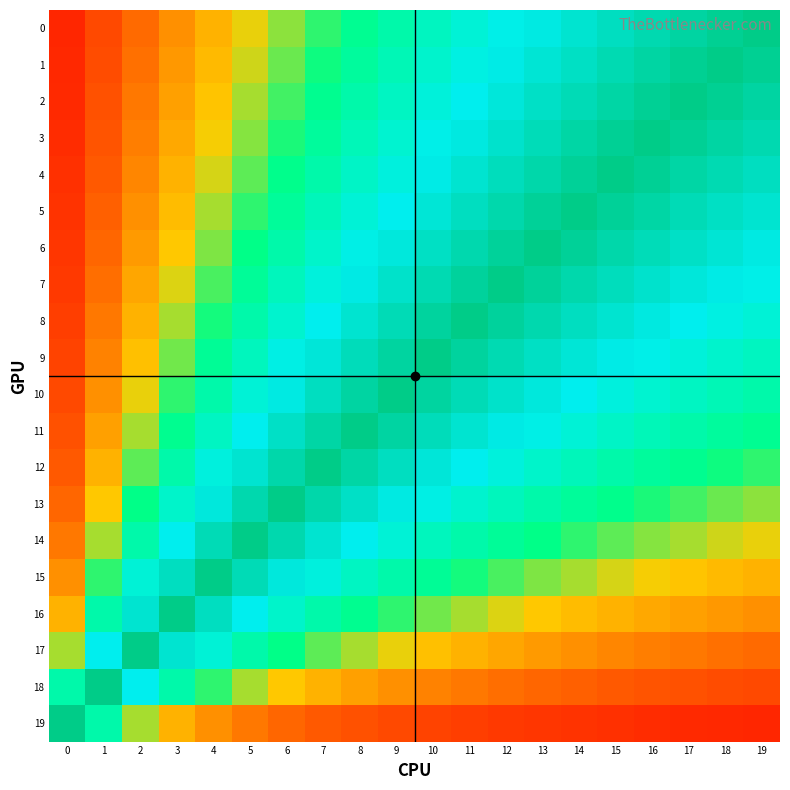

Reading right to left, what are all the values shown in this chart?

row_0: 19=1.0	18=1.0	17=0.9	16=0.9	15=0.9	14=0.9	13=0.8	12=0.8	11=0.8	10=0.7	9=0.7	8=0.6	7=0.6	6=0.5	5=0.5	4=0.4	3=0.3	2=0.3	1=0.2	0=0.1
row_1: 19=1.0	18=1.0	17=1.0	16=0.9	15=0.9	14=0.9	13=0.8	12=0.8	11=0.8	10=0.7	9=0.7	8=0.6	7=0.6	6=0.5	5=0.5	4=0.4	3=0.3	2=0.3	1=0.2	0=0.1
row_2: 19=0.9	18=1.0	17=1.0	16=1.0	15=0.9	14=0.9	13=0.9	12=0.8	11=0.8	10=0.8	9=0.7	8=0.7	7=0.6	6=0.6	5=0.5	4=0.4	3=0.4	2=0.3	1=0.2	0=0.1
row_3: 19=0.9	18=0.9	17=1.0	16=1.0	15=1.0	14=0.9	13=0.9	12=0.9	11=0.8	10=0.8	9=0.7	8=0.7	7=0.6	6=0.6	5=0.5	4=0.5	3=0.4	2=0.3	1=0.2	0=0.1
row_4: 19=0.9	18=0.9	17=0.9	16=1.0	15=1.0	14=1.0	13=0.9	12=0.9	11=0.9	10=0.8	9=0.8	8=0.7	7=0.7	6=0.6	5=0.5	4=0.5	3=0.4	2=0.3	1=0.2	0=0.1
row_5: 19=0.9	18=0.9	17=0.9	16=0.9	15=1.0	14=1.0	13=1.0	12=0.9	11=0.9	10=0.8	9=0.8	8=0.8	7=0.7	6=0.6	5=0.6	4=0.5	3=0.4	2=0.3	1=0.2	0=0.1
row_6: 19=0.8	18=0.8	17=0.9	16=0.9	15=0.9	14=1.0	13=1.0	12=1.0	11=0.9	10=0.9	9=0.8	8=0.8	7=0.7	6=0.7	5=0.6	4=0.5	3=0.4	2=0.4	1=0.2	0=0.1
row_7: 19=0.8	18=0.8	17=0.8	16=0.9	15=0.9	14=0.9	13=1.0	12=1.0	11=1.0	10=0.9	9=0.9	8=0.8	7=0.8	6=0.7	5=0.6	4=0.6	3=0.5	2=0.4	1=0.3	0=0.1
row_8: 19=0.8	18=0.8	17=0.8	16=0.8	15=0.9	14=0.9	13=0.9	12=1.0	11=1.0	10=1.0	9=0.9	8=0.9	7=0.8	6=0.7	5=0.7	4=0.6	3=0.5	2=0.4	1=0.3	0=0.2
row_9: 19=0.7	18=0.7	17=0.8	16=0.8	15=0.8	14=0.8	13=0.9	12=0.9	11=1.0	10=1.0	9=1.0	8=0.9	7=0.8	6=0.8	5=0.7	4=0.6	3=0.5	2=0.4	1=0.3	0=0.2
row_10: 19=0.7	18=0.7	17=0.7	16=0.7	15=0.8	14=0.8	13=0.8	12=0.9	11=0.9	10=1.0	9=1.0	8=0.9	7=0.9	6=0.8	5=0.8	4=0.7	3=0.6	2=0.5	1=0.3	0=0.2
row_11: 19=0.6	18=0.6	17=0.7	16=0.7	15=0.7	14=0.8	13=0.8	12=0.8	11=0.9	10=0.9	9=0.9	8=1.0	7=0.9	6=0.9	5=0.8	4=0.7	3=0.6	2=0.5	1=0.4	0=0.2
row_12: 19=0.6	18=0.6	17=0.6	16=0.6	15=0.7	14=0.7	13=0.7	12=0.8	11=0.8	10=0.8	9=0.9	8=0.9	7=1.0	6=0.9	5=0.9	4=0.8	3=0.7	2=0.5	1=0.4	0=0.2
row_13: 19=0.5	18=0.5	17=0.6	16=0.6	15=0.6	14=0.6	13=0.7	12=0.7	11=0.7	10=0.8	9=0.8	8=0.9	7=0.9	6=1.0	5=0.9	4=0.8	3=0.7	2=0.6	1=0.4	0=0.2
row_14: 19=0.5	18=0.5	17=0.5	16=0.5	15=0.5	14=0.6	13=0.6	12=0.6	11=0.7	10=0.7	9=0.8	8=0.8	7=0.9	6=0.9	5=1.0	4=0.9	3=0.8	2=0.7	1=0.5	0=0.3
row_15: 19=0.4	18=0.4	17=0.4	16=0.5	15=0.5	14=0.5	13=0.5	12=0.6	11=0.6	10=0.6	9=0.7	8=0.7	7=0.8	6=0.8	5=0.9	4=1.0	3=0.9	2=0.8	1=0.6	0=0.3
row_16: 19=0.3	18=0.3	17=0.4	16=0.4	15=0.4	14=0.4	13=0.4	12=0.5	11=0.5	10=0.5	9=0.6	8=0.6	7=0.7	6=0.7	5=0.8	4=0.9	3=1.0	2=0.9	1=0.7	0=0.4
row_17: 19=0.3	18=0.3	17=0.3	16=0.3	15=0.3	14=0.3	13=0.4	12=0.4	11=0.4	10=0.4	9=0.5	8=0.5	7=0.5	6=0.6	5=0.7	4=0.8	3=0.9	2=1.0	1=0.8	0=0.5
row_18: 19=0.2	18=0.2	17=0.2	16=0.2	15=0.2	14=0.2	13=0.2	12=0.3	11=0.3	10=0.3	9=0.3	8=0.4	7=0.4	6=0.4	5=0.5	4=0.6	3=0.7	2=0.8	1=1.0	0=0.7
row_19: 19=0.1	18=0.1	17=0.1	16=0.1	15=0.1	14=0.1	13=0.1	12=0.1	11=0.2	10=0.2	9=0.2	8=0.2	7=0.2	6=0.2	5=0.3	4=0.3	3=0.4	2=0.5	1=0.7	0=1.0